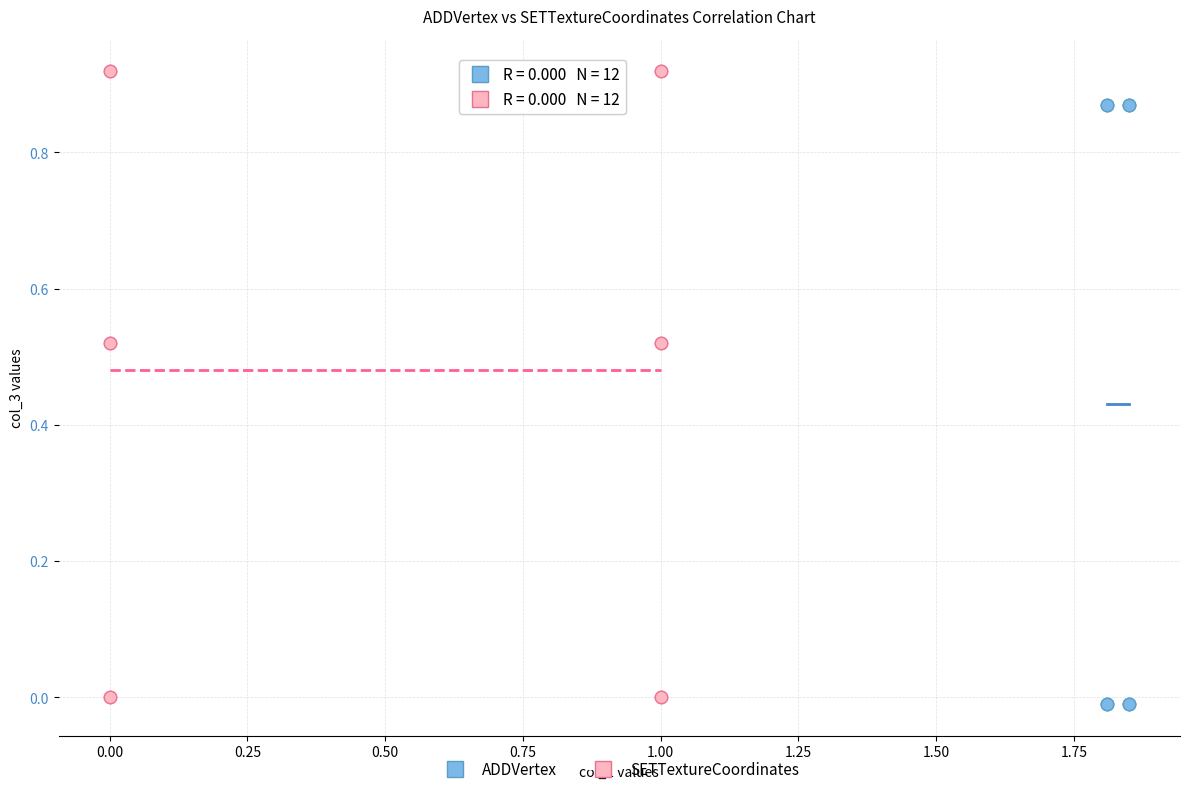

Which series reaches the minimum Y coordinate?

ADDVertex